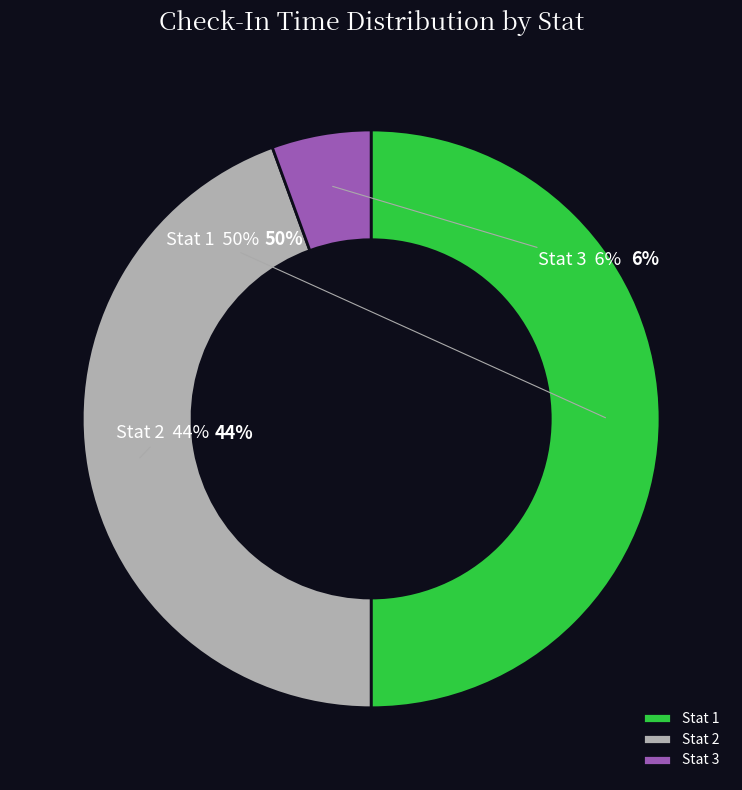

What percentage is the 2 slice, to the nearest percent?

44%